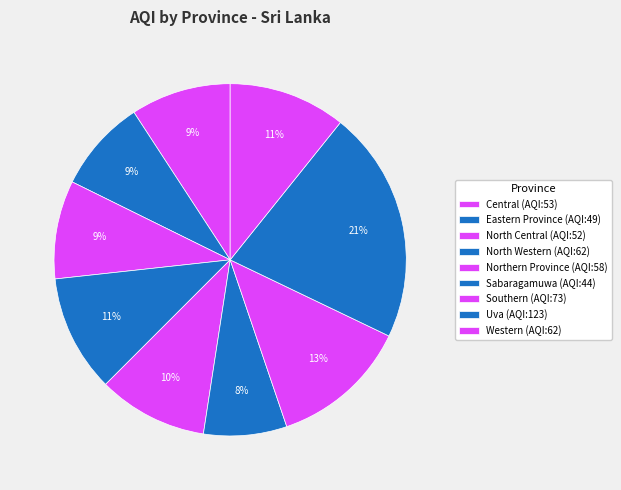

Count the number of slices in the pie.

9